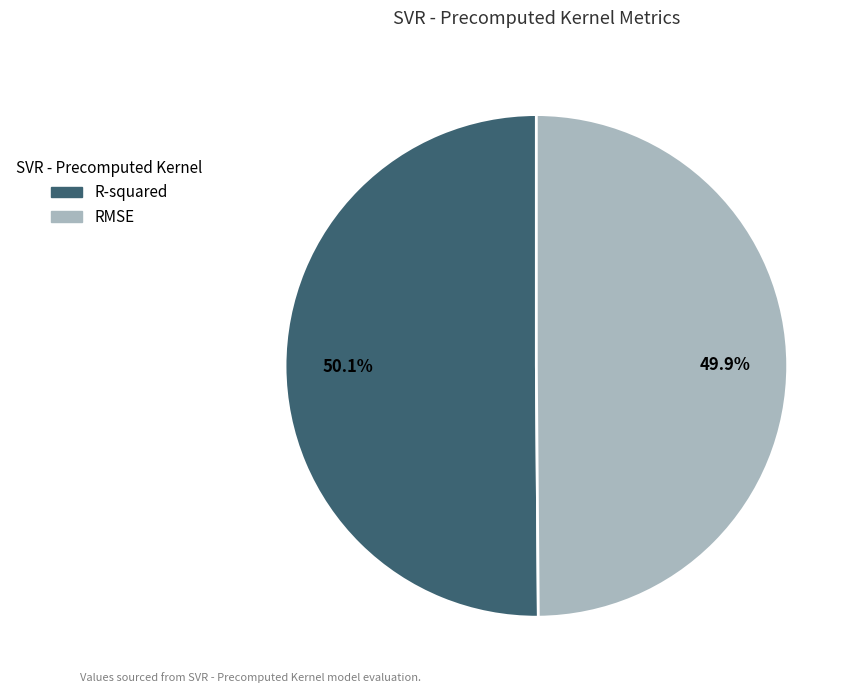

Is there any slice that represents more than half of the pie?

Yes